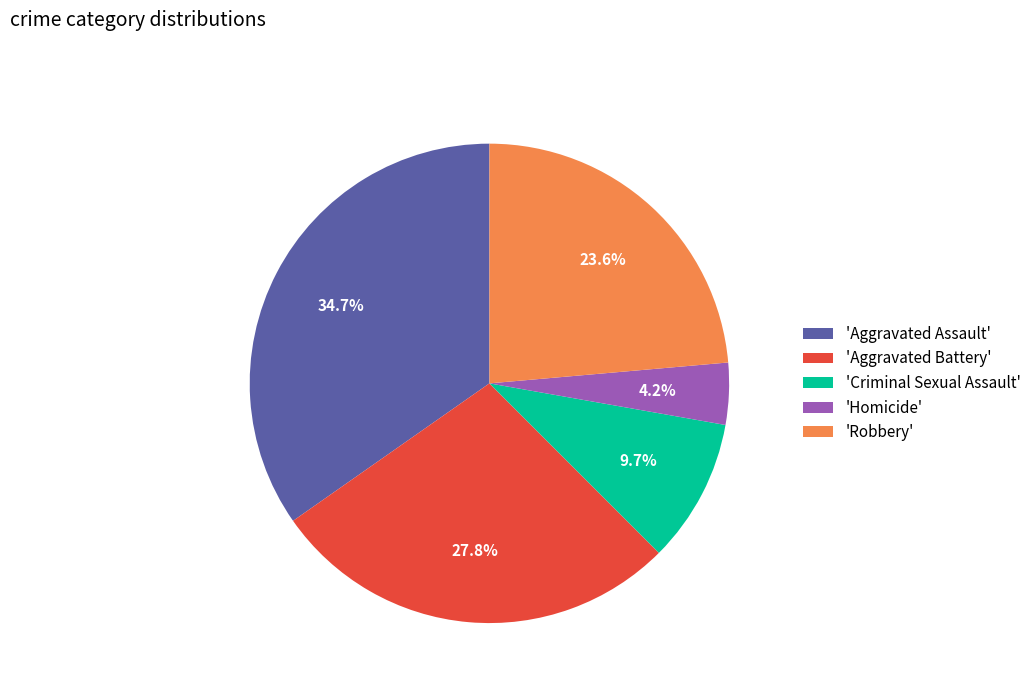

Which has a higher value, 'Aggravated Assault' or 'Criminal Sexual Assault'?

'Aggravated Assault'